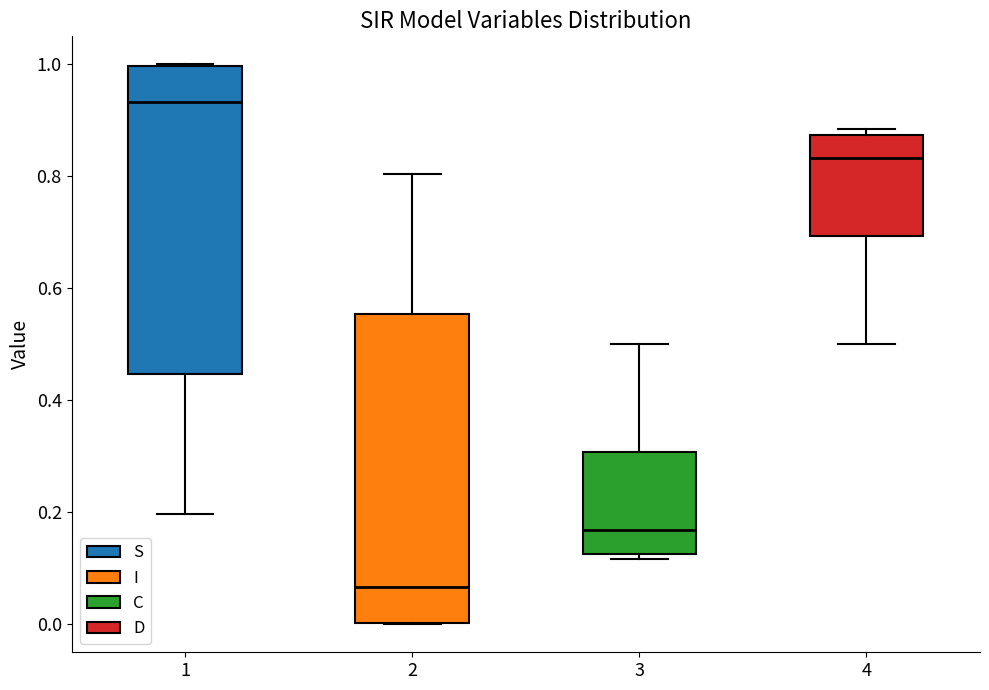

Reading left to right, transcribe this box plot: for each box, give where its median line is, the range the box spans, and where its two whiskers end, as read against the y-axis. The values are not printed on the chart, so give them approximately, as read against the axis.

1: median 0.94, box 0.44 to 1.00, whiskers 0.20 to 1.00
2: median 0.06, box 0.00 to 0.56, whiskers 0.00 to 0.80
3: median 0.16, box 0.12 to 0.30, whiskers 0.12 (just below the box's lower edge) to 0.50
4: median 0.84, box 0.70 to 0.88, whiskers 0.50 to 0.88 (just above the box's upper edge)